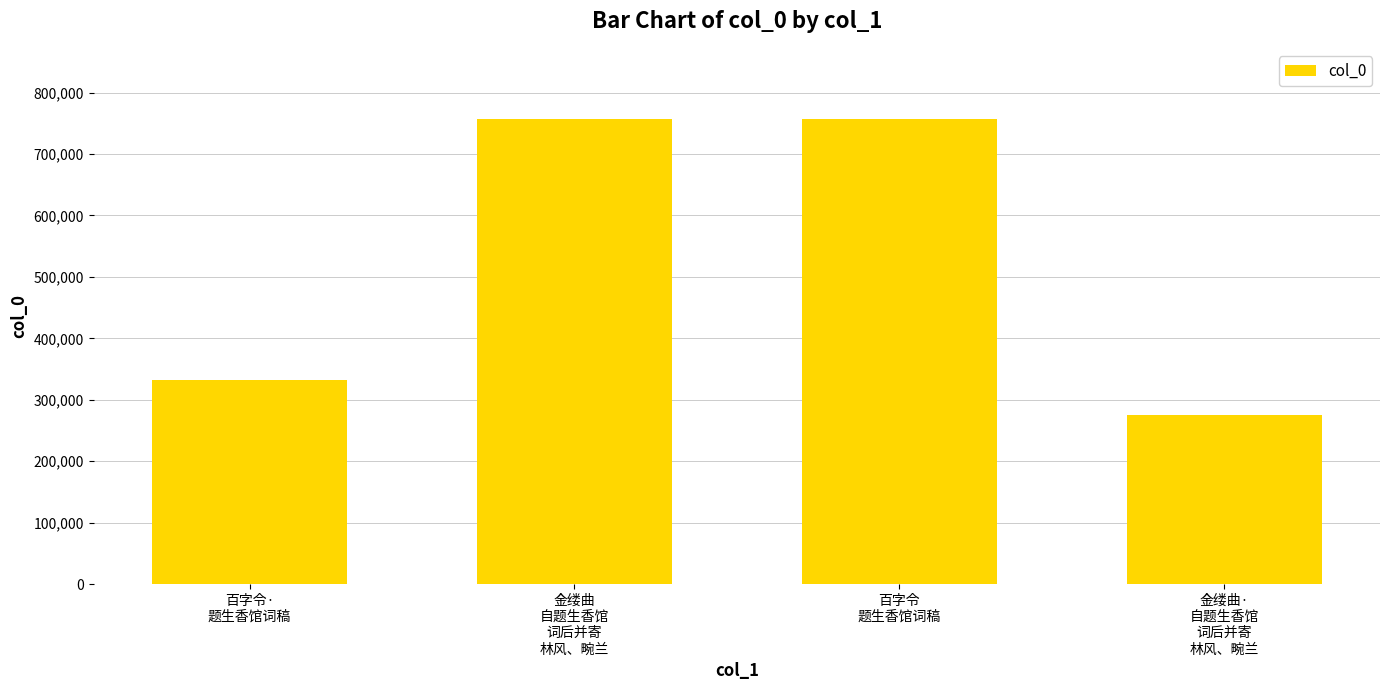

What position from the left is 金缕曲
自题生香馆
词后并寄
林风、畹兰?

2